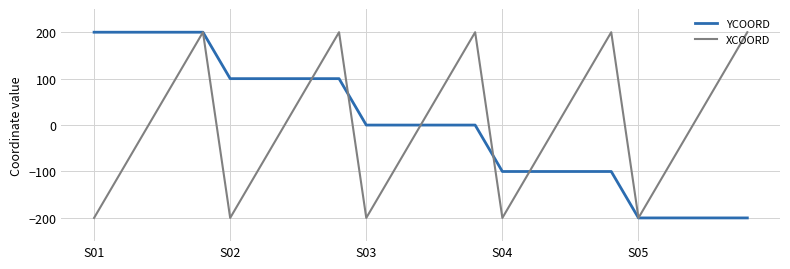

How many interior local peaks does the XCOORD series have?

4